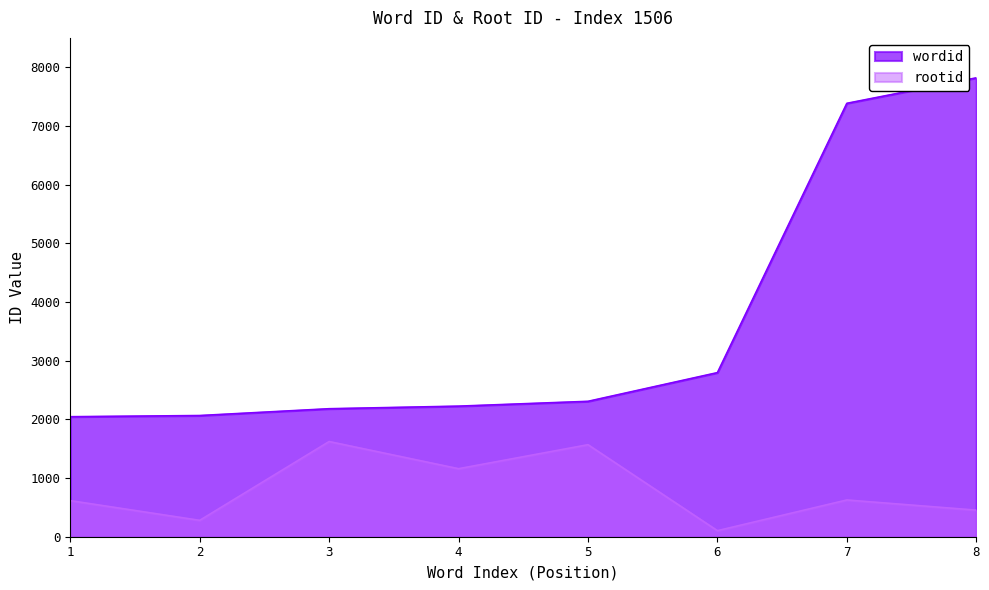

How many values in the rootid series are below 626?

4